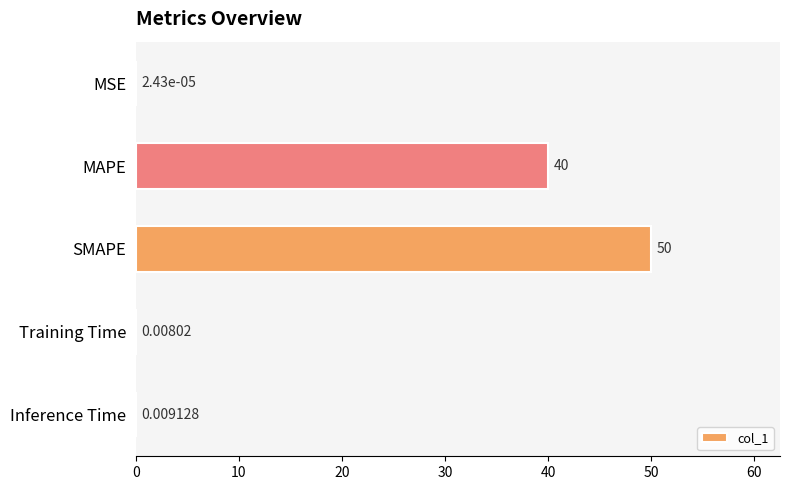

What is the sum of all values?

90.0